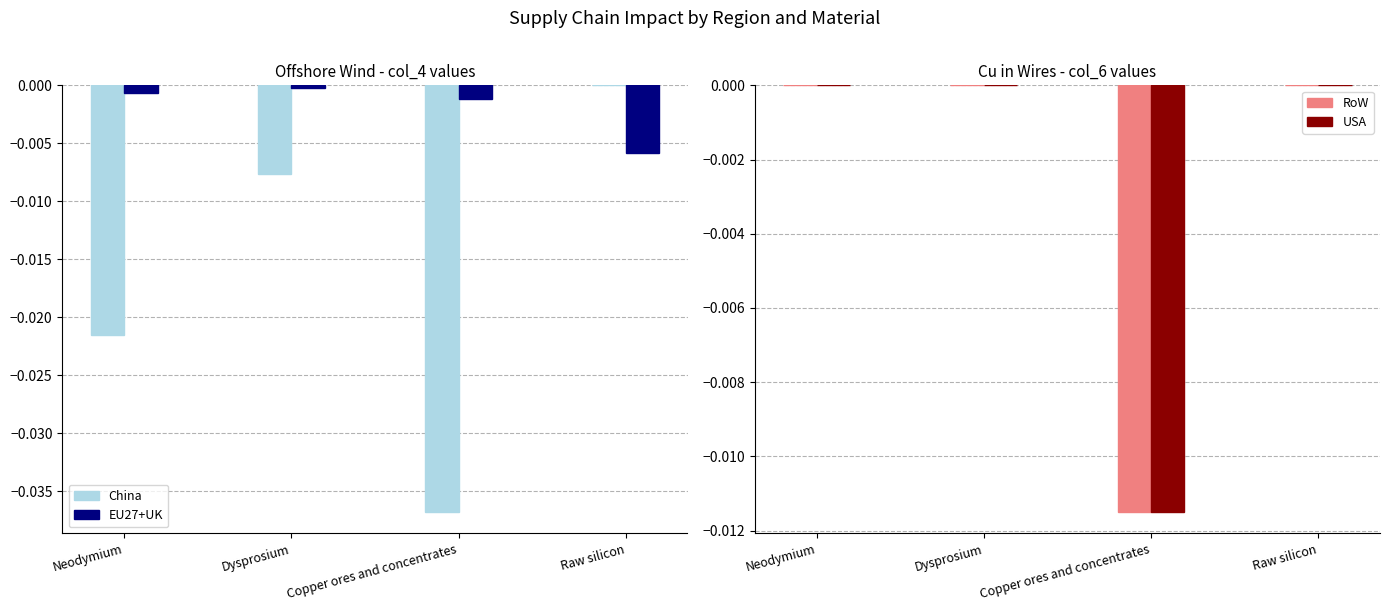

Is it true that USA equals -0.0 at Neodymium?

False